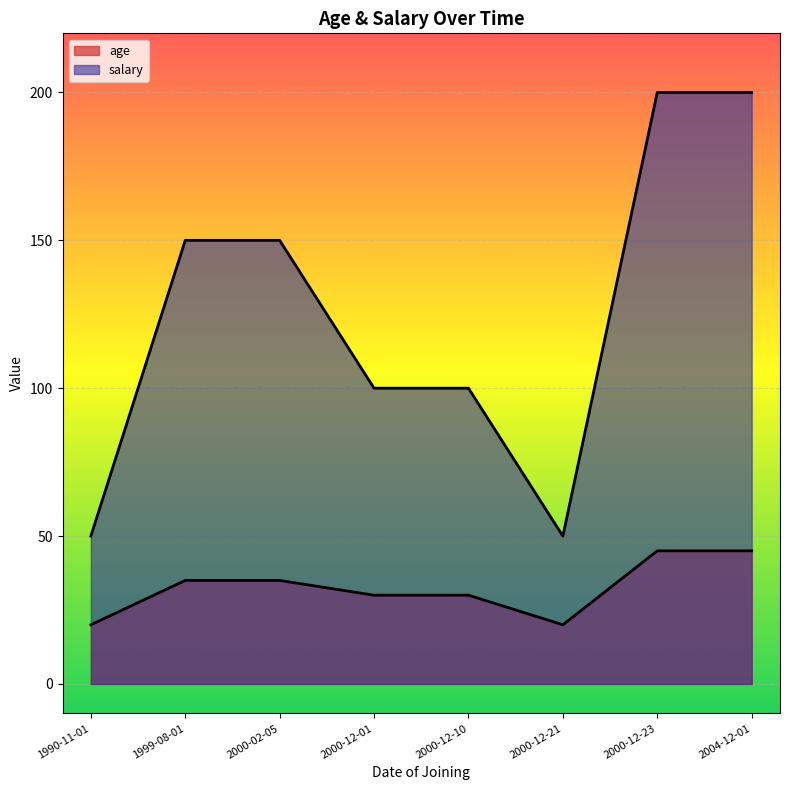

What is the average value of the salary series?

125